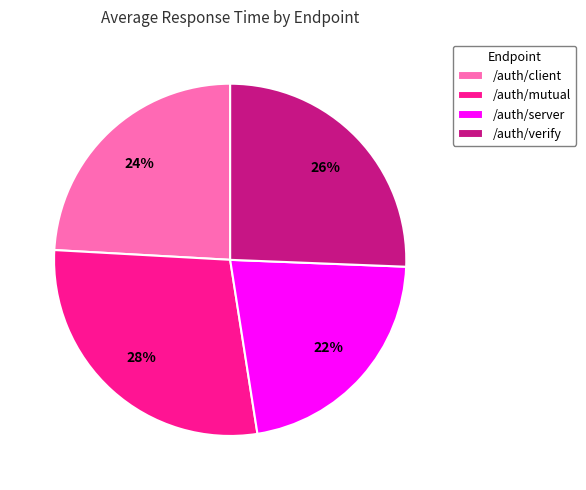

To the nearest percent, what is the difference between the largest and smallest slice percentages?

6%